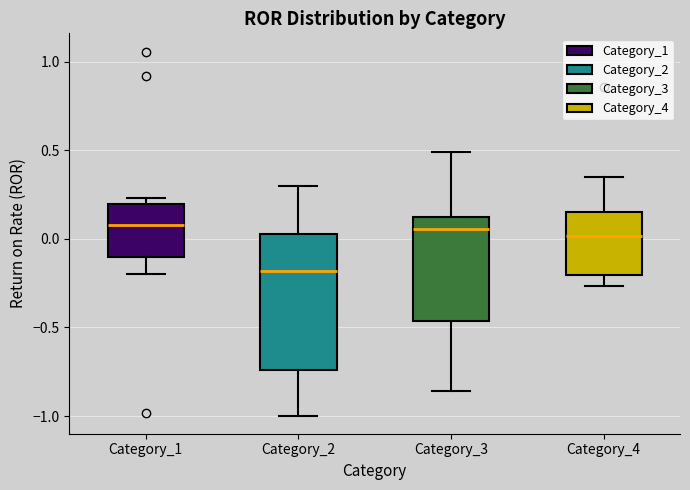

Comparing the boxes themselves (not the whiskers), which one is the tallest?

Category_2